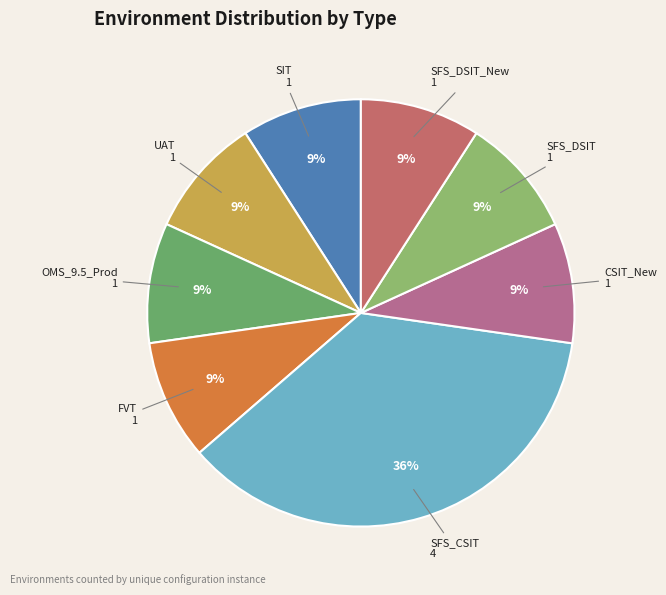

How many slices are in this pie chart?

8